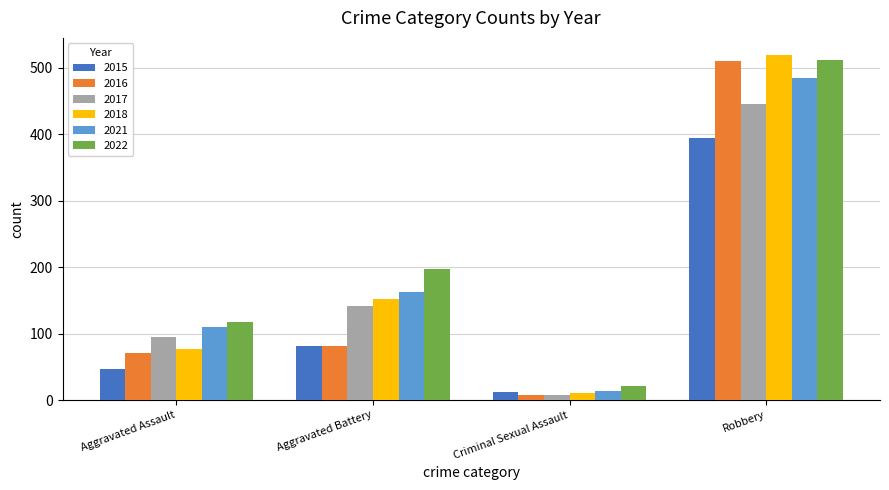

Read the 2022 value at Aggravated Assault, to the nearest 50.

100